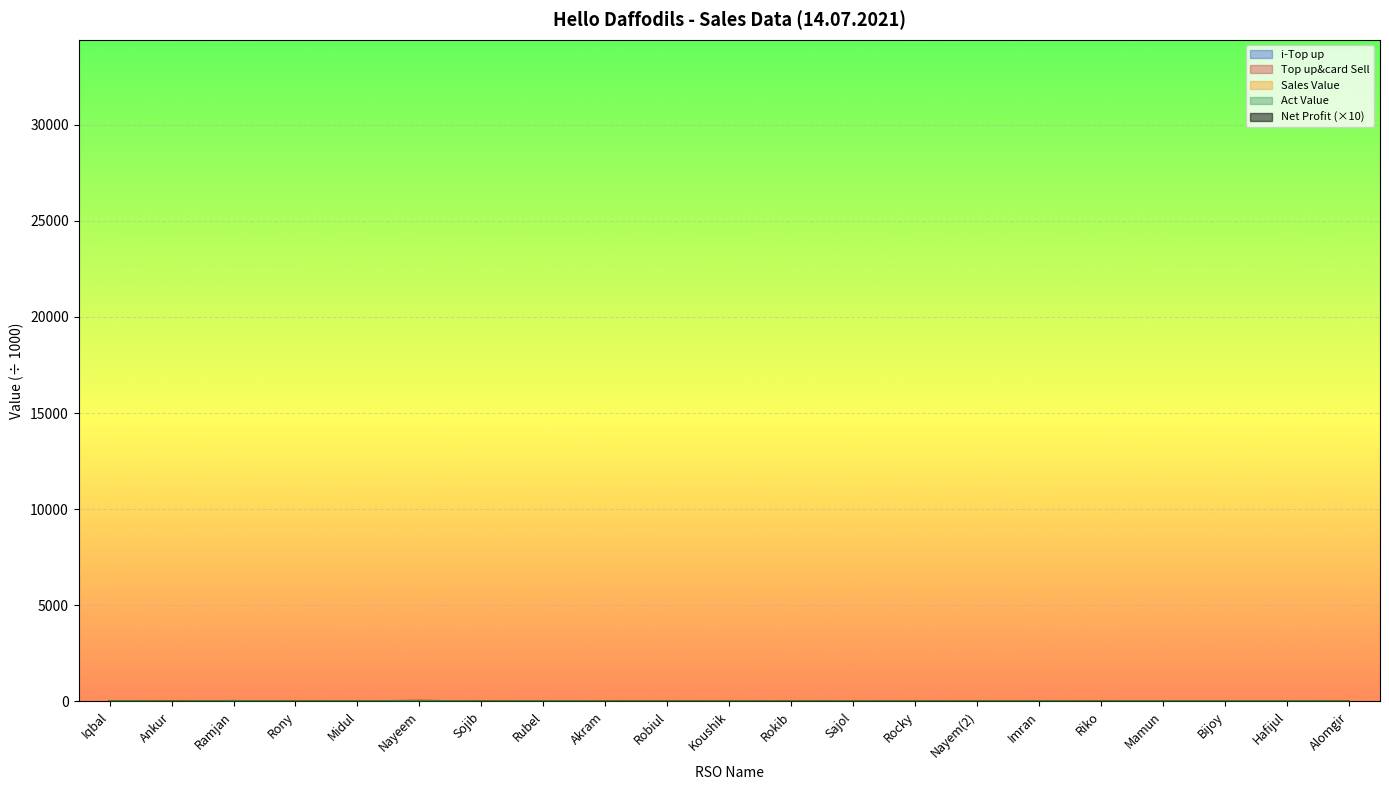

What is the difference between the maximum and minimum values in the Act Value series?

27.4